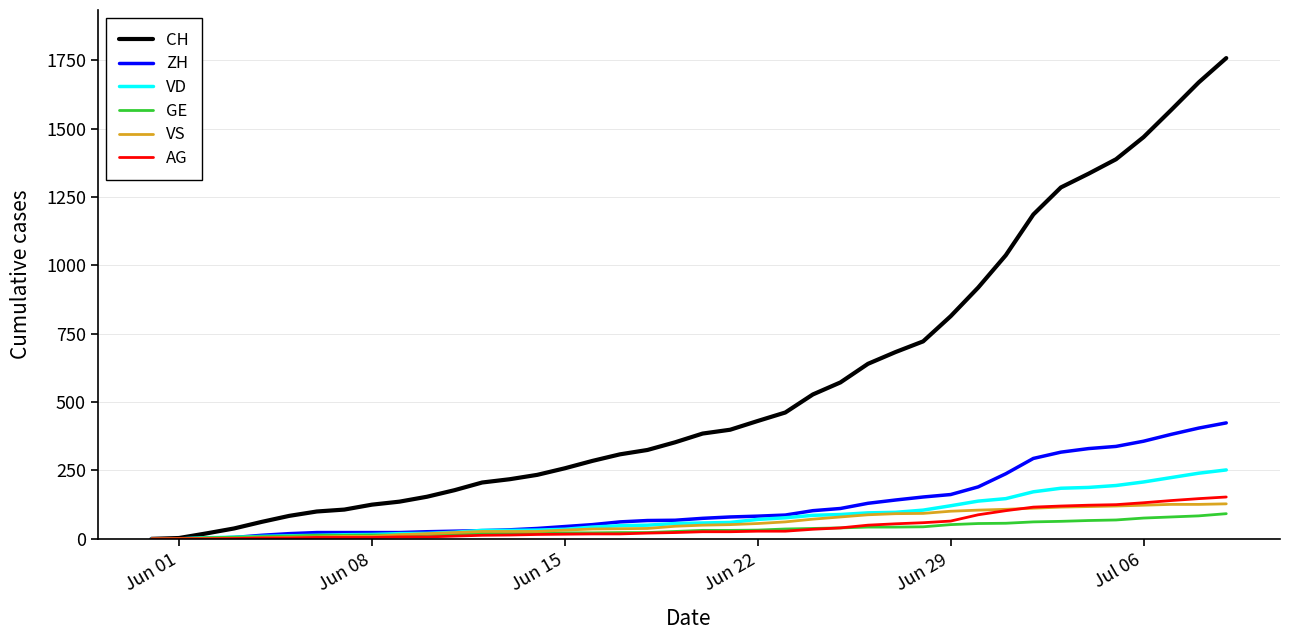

Which series has the largest total across all categories?

CH